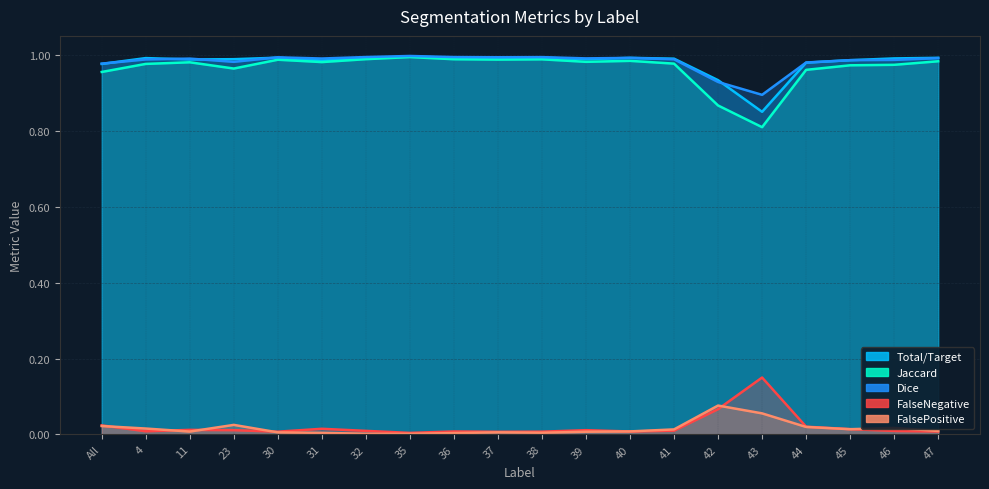

Is it true that FalseNegative equals 0.0 at 37?

False